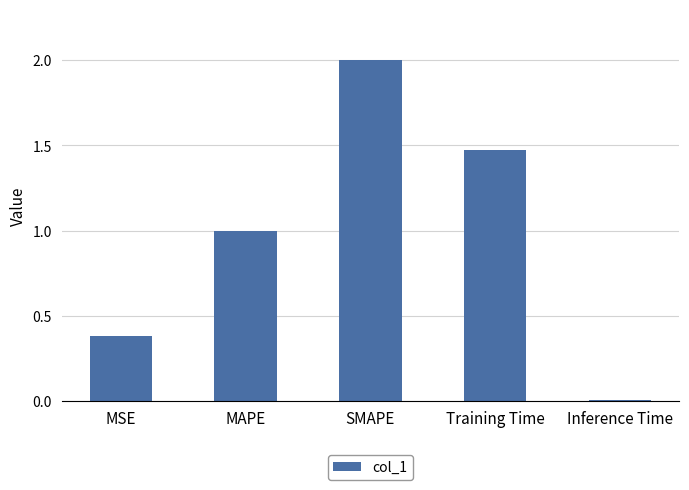

Are the bars grouped side by side (vs. stacked)?

No